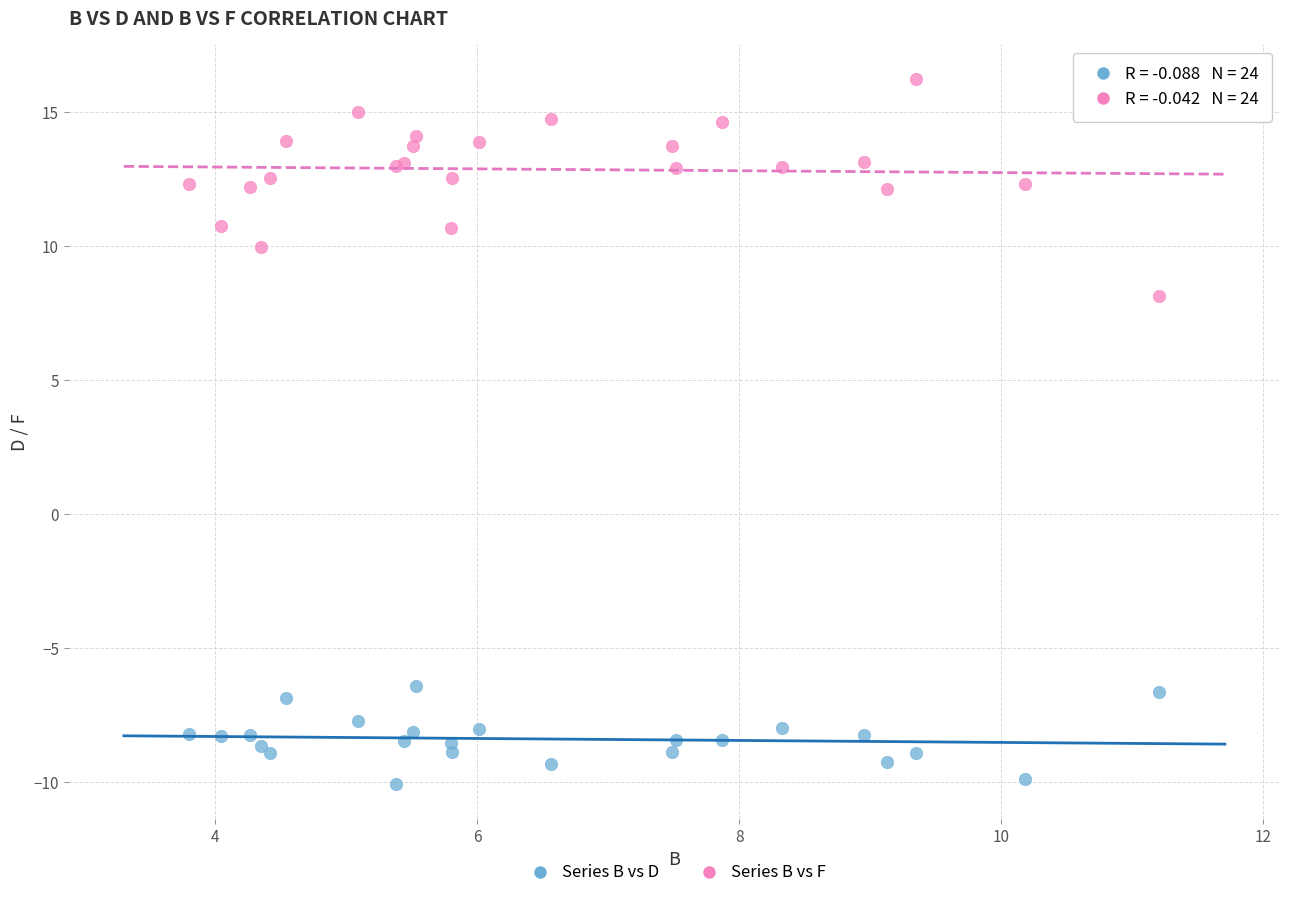

Which series contains the lowest Y value?

Series B vs D